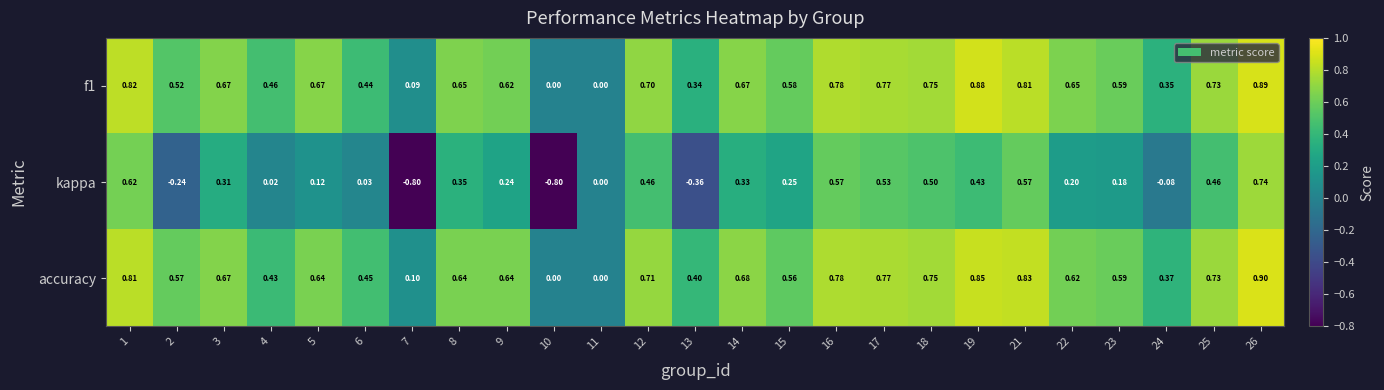

How many data points does each series have?

25